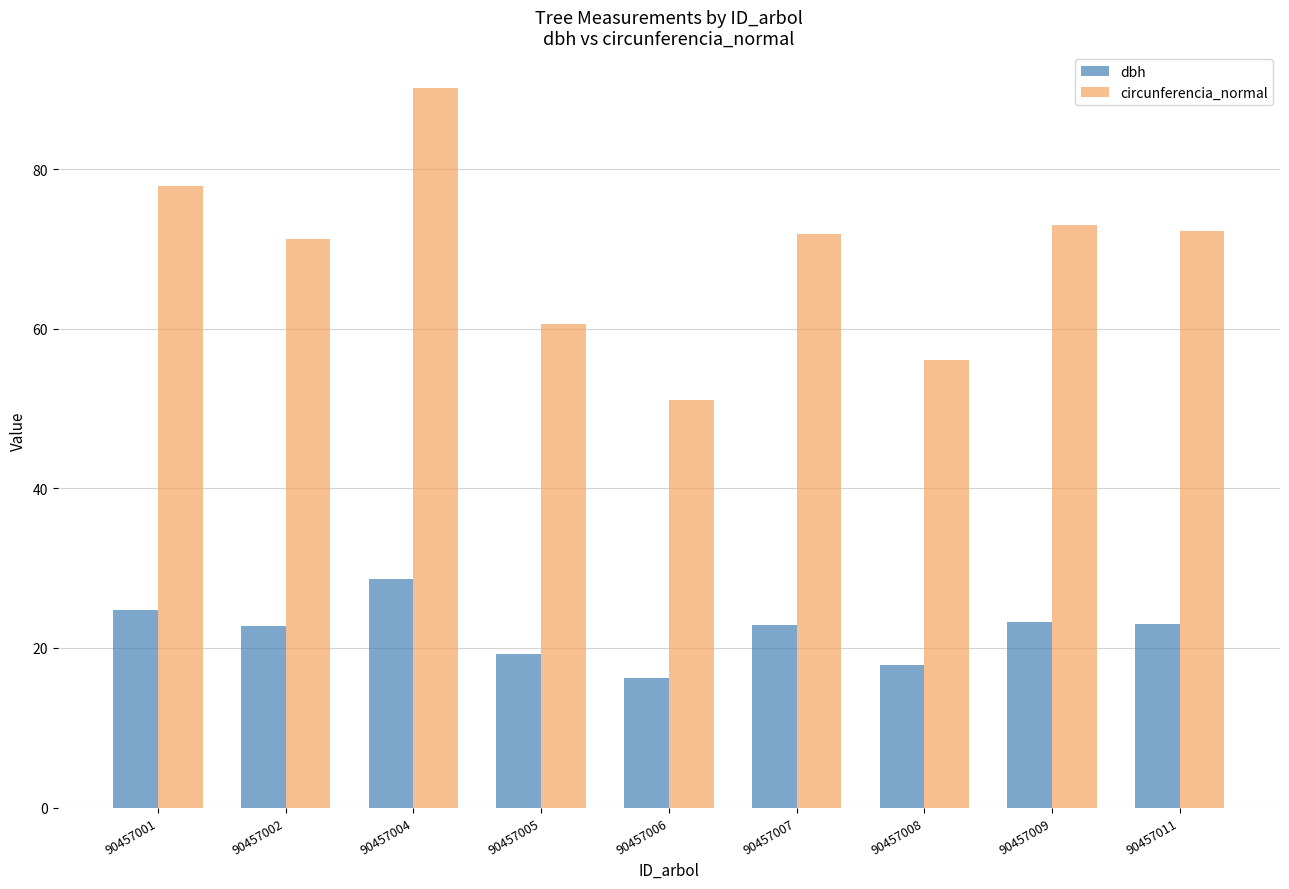

Is it true that dbh equals 38.5 at 90457009?

False